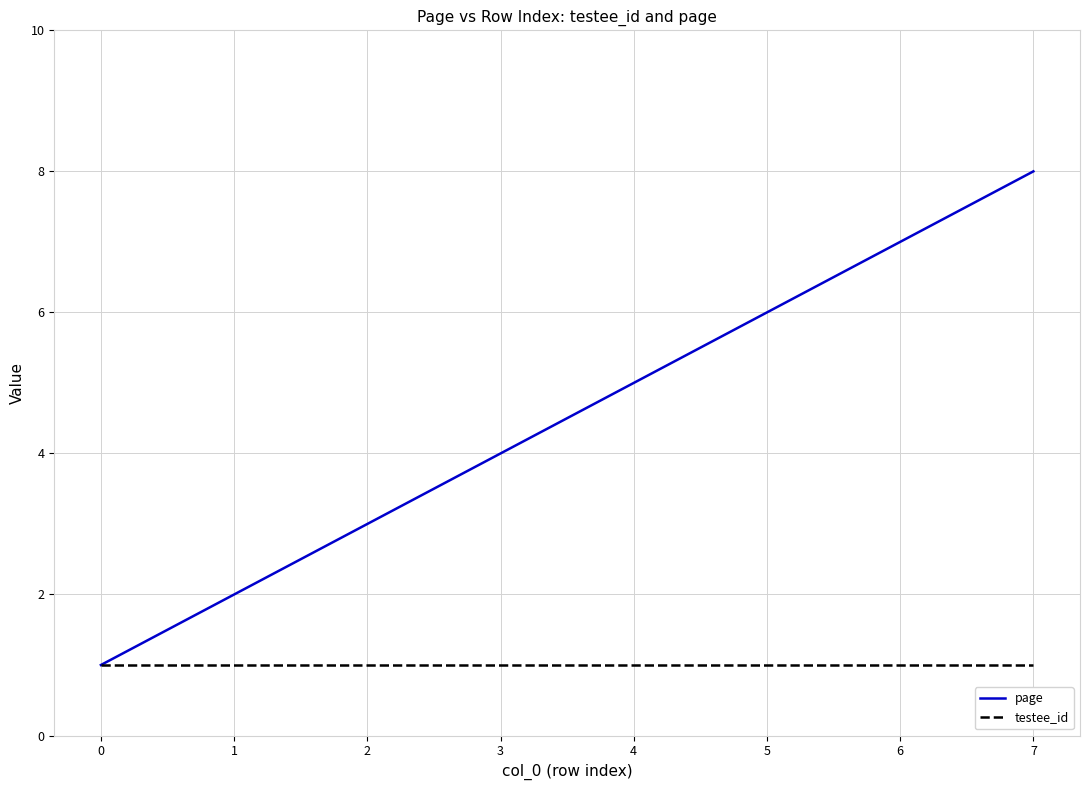

True or false: page has more than 2 interior local peaks.

False